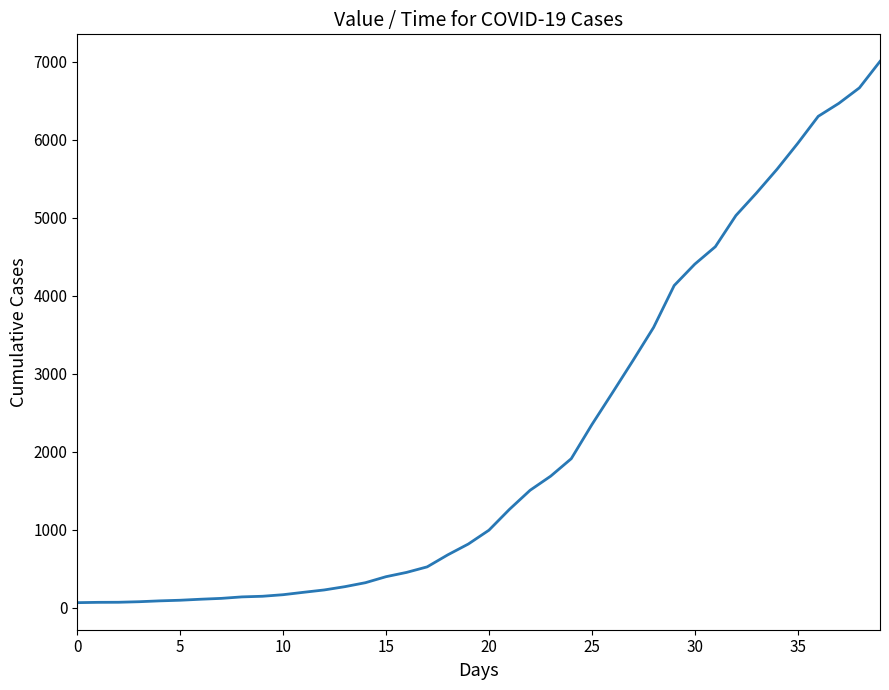

What is the maximum value shown in the chart?

7005